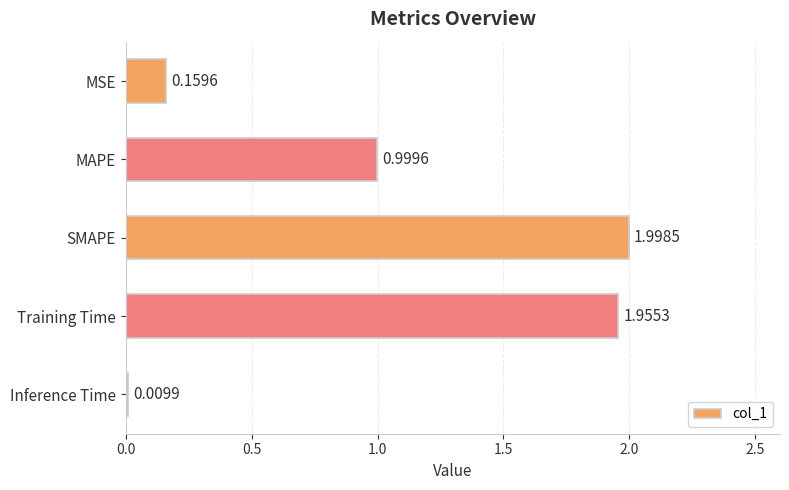

List the labels in order of value, largest first.

SMAPE, Training Time, MAPE, MSE, Inference Time